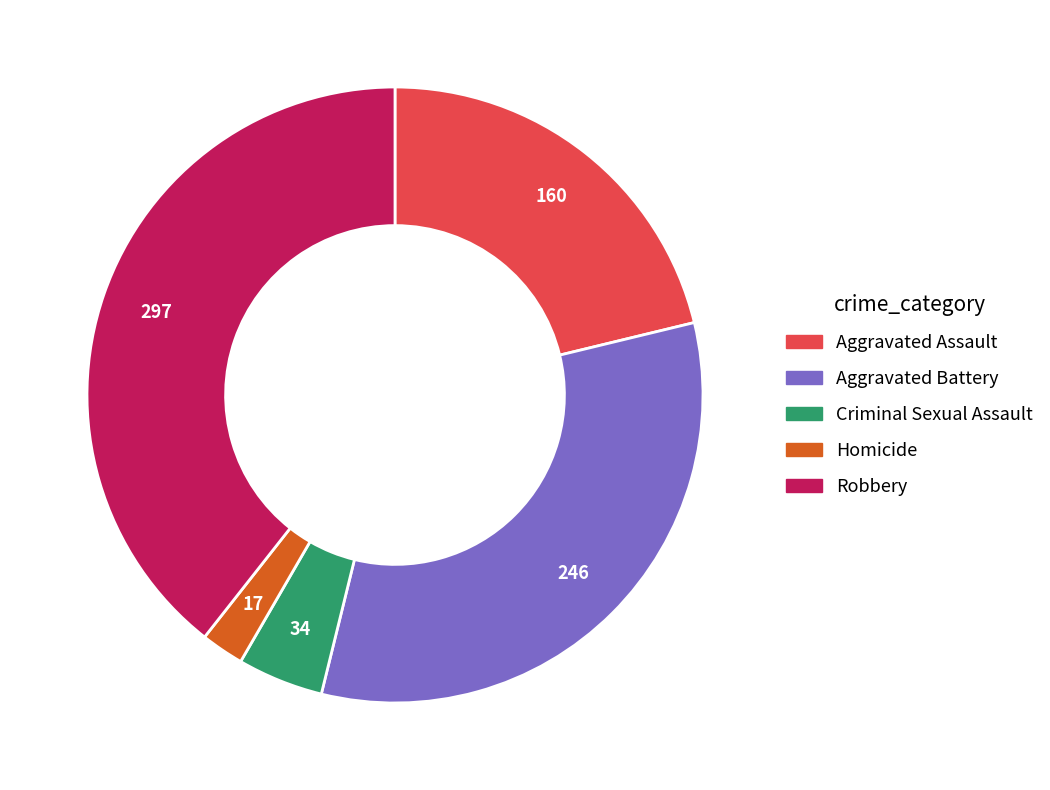

How many slices are in this pie chart?

5